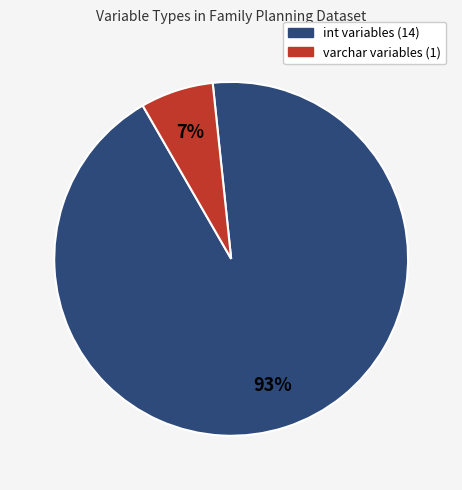

To the nearest percent, what is the average slice percentage?

50%